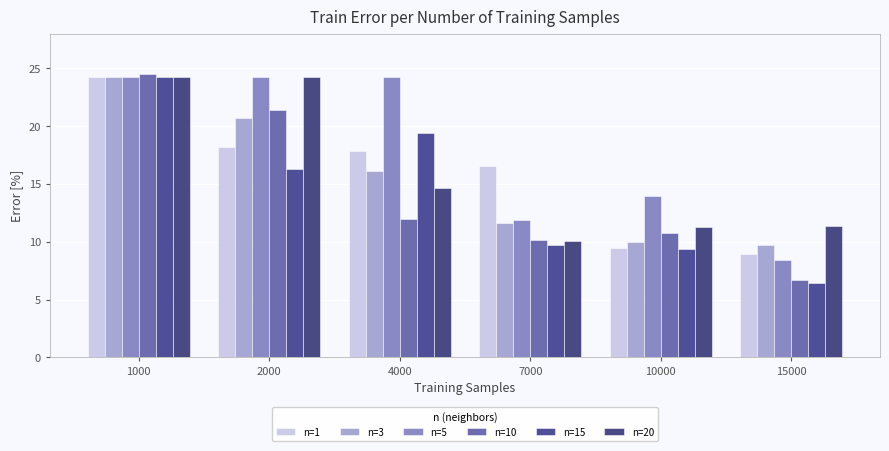

What is the value of the n=1 bar at the 4th from the left?

16.6